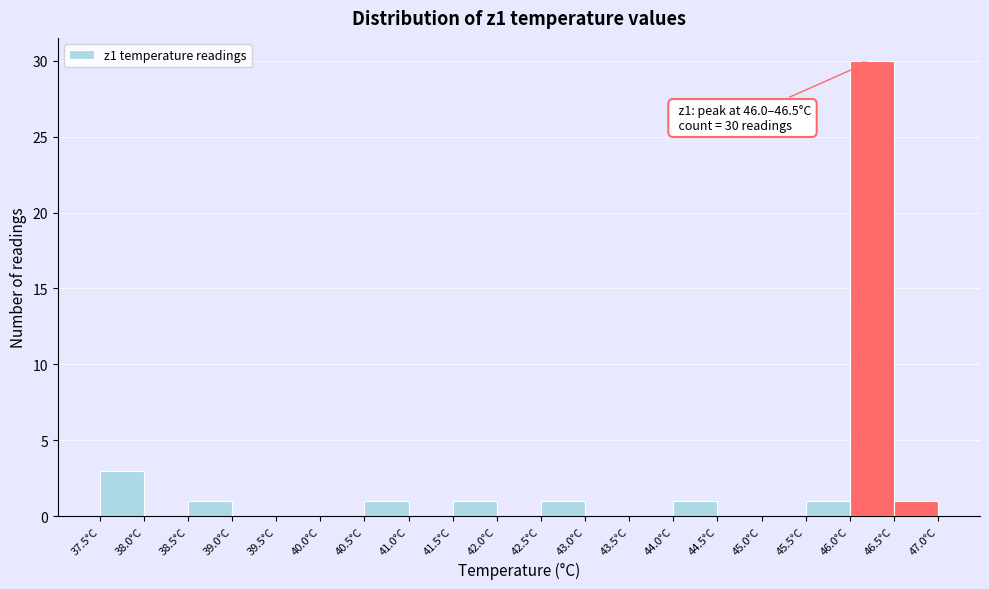

Which range on the x-axis has the tallest bar?

46.0 to 46.5